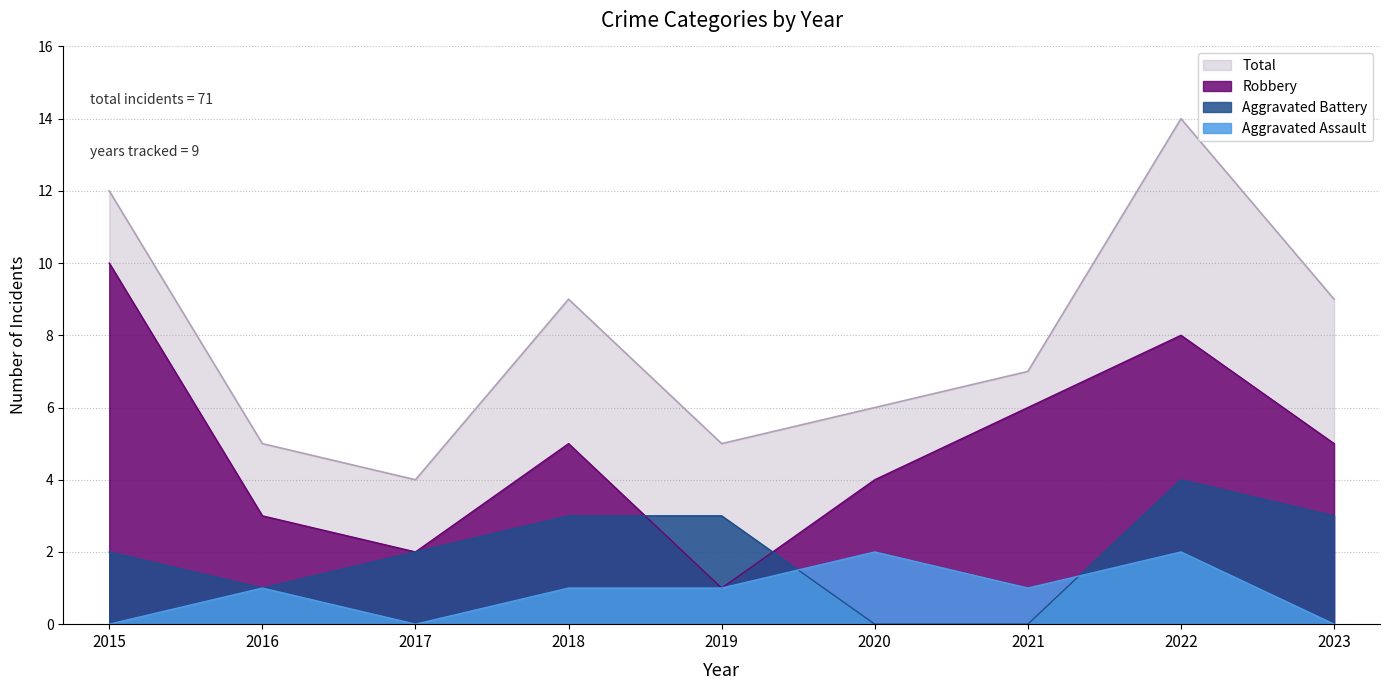

The value of Aggravated Assault at 2017 is 0. True or false?

True